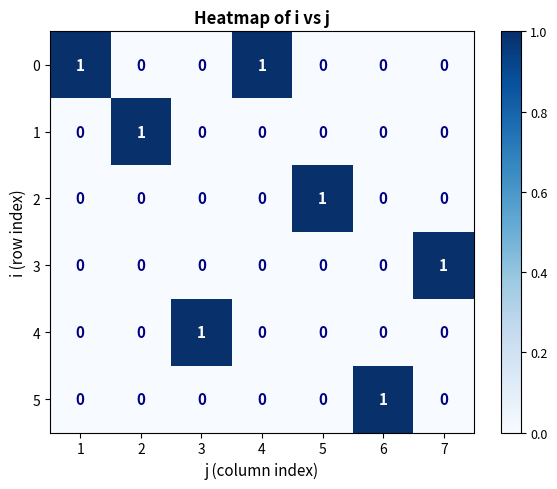

Count the number of categories in the chart.

7